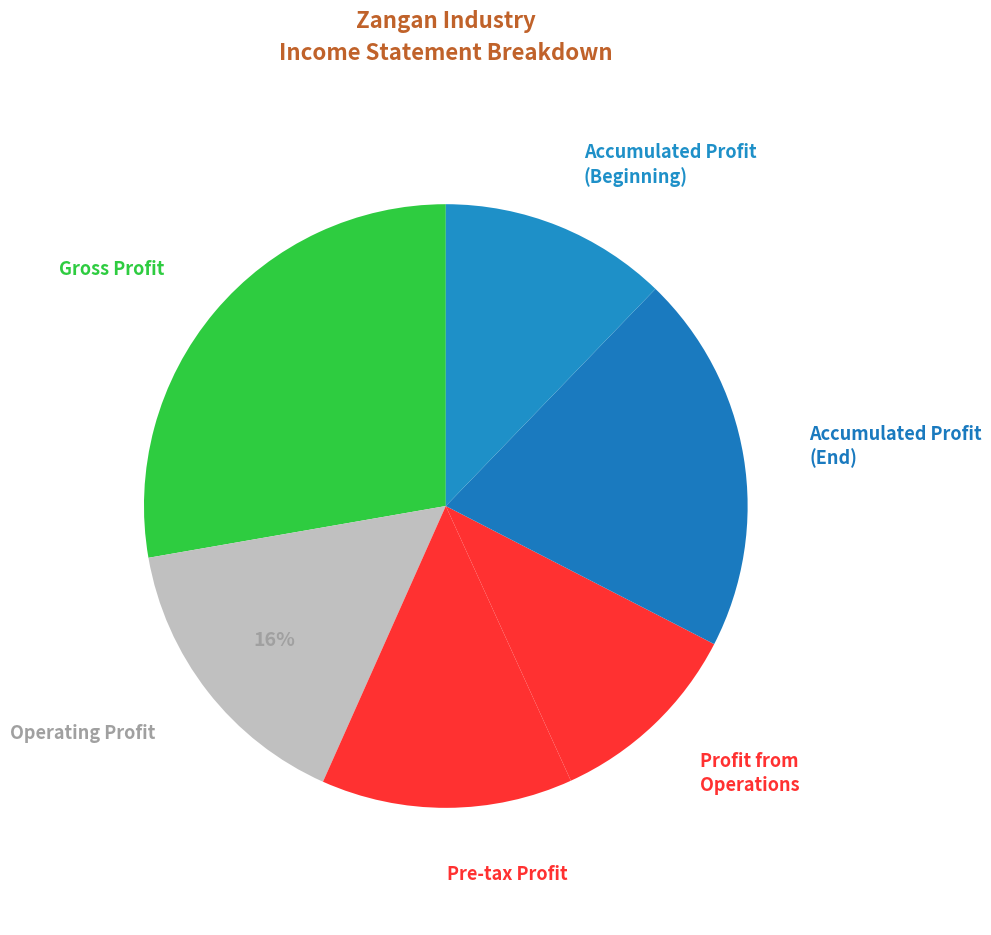

Rank the categories by value from highest to lowest.

gross_profit, accumulated_profit_end_of_period, operating_profit, profit_operations_in_progress_before_tax, accumulated_profit_beginning_of_period, profit_operations_in_progress